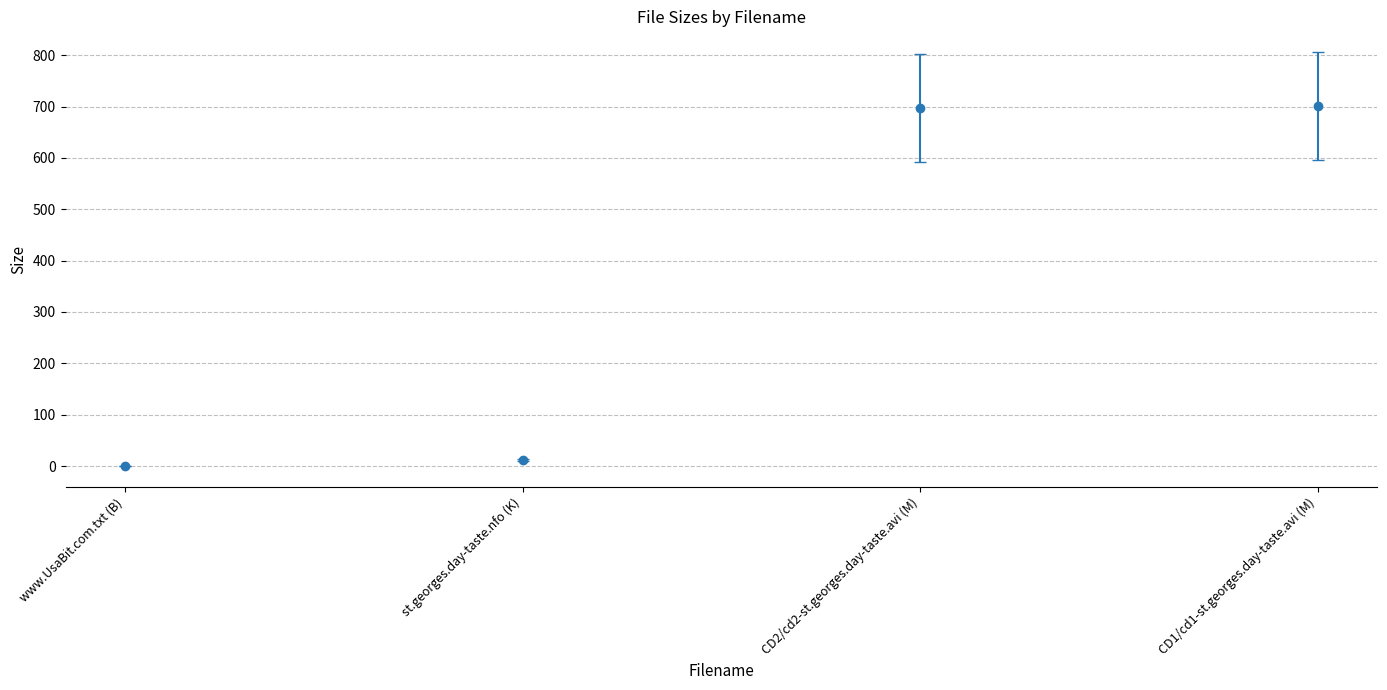

Which label corresponds to the smallest value in the chart?

www.UsaBit.com.txt (B)